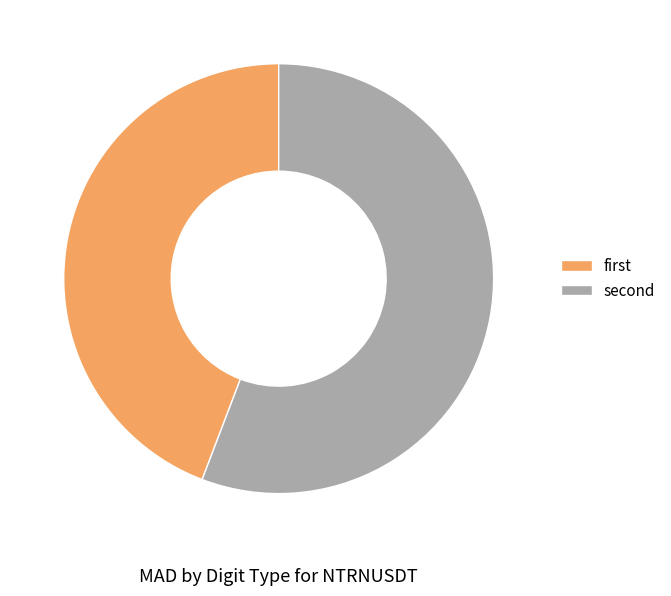

Which category has the biggest portion of the pie?

second